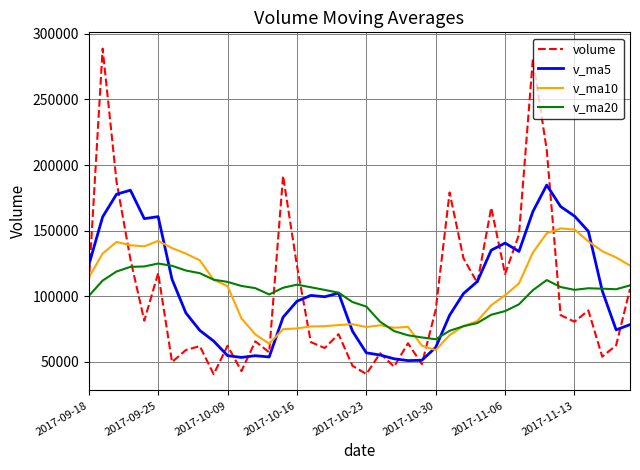

Which series has the largest range (max minus min)?

volume